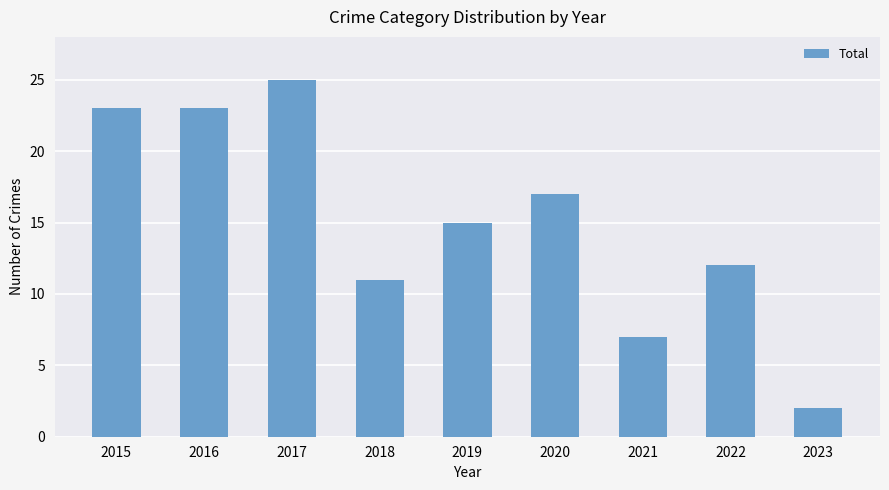

Which has a higher value, 2017 or 2019?

2017